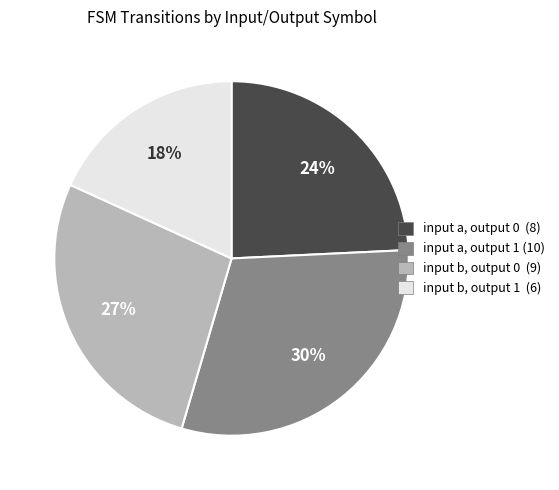

Is there a majority slice in this chart?

No